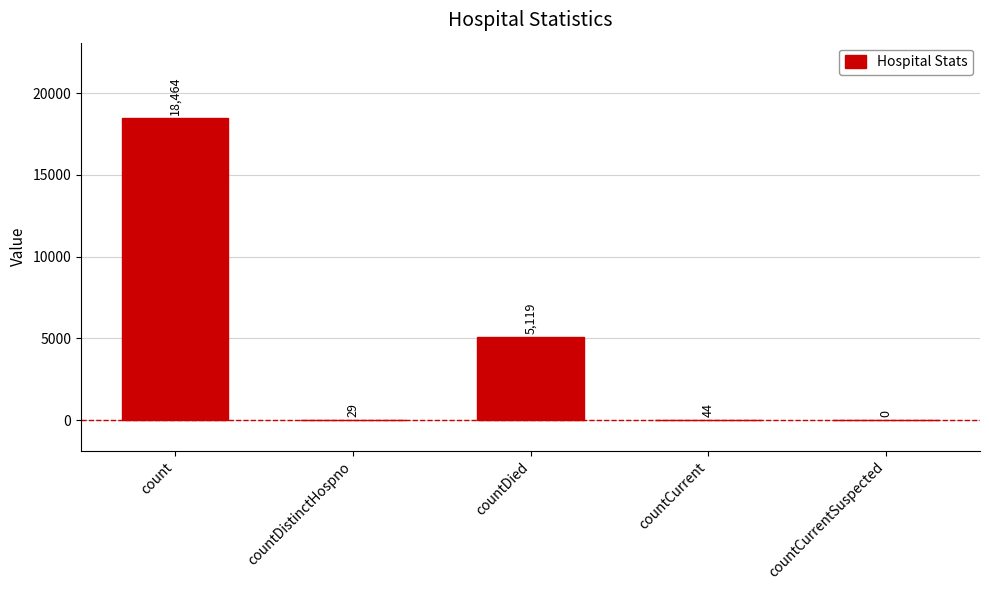

Is it true that the value at countDistinctHospno is 29?

True